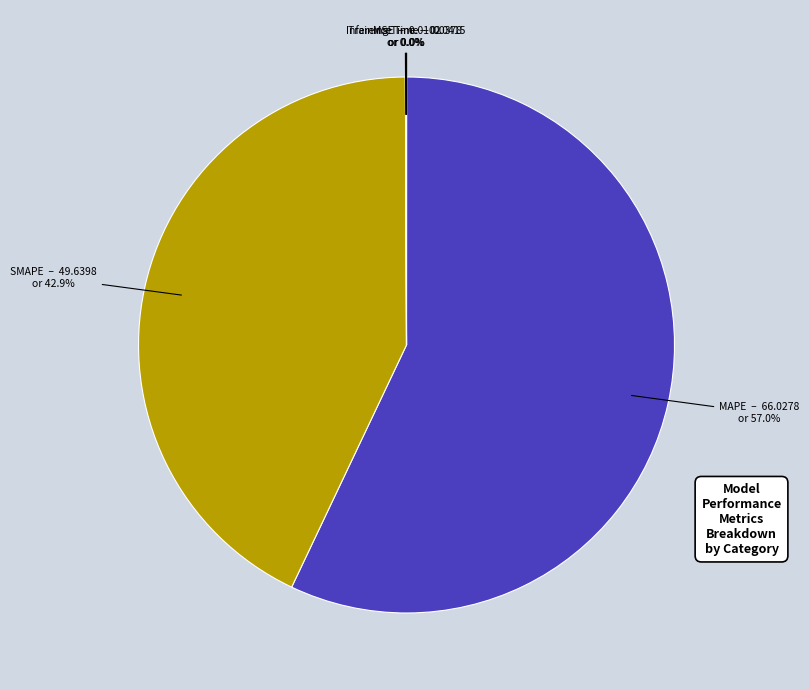

Which category has the biggest portion of the pie?

MAPE